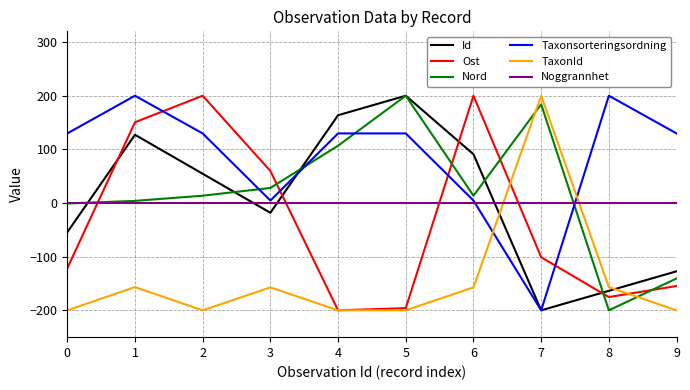

What is the spread (max minus min) of values at 7?

400.0